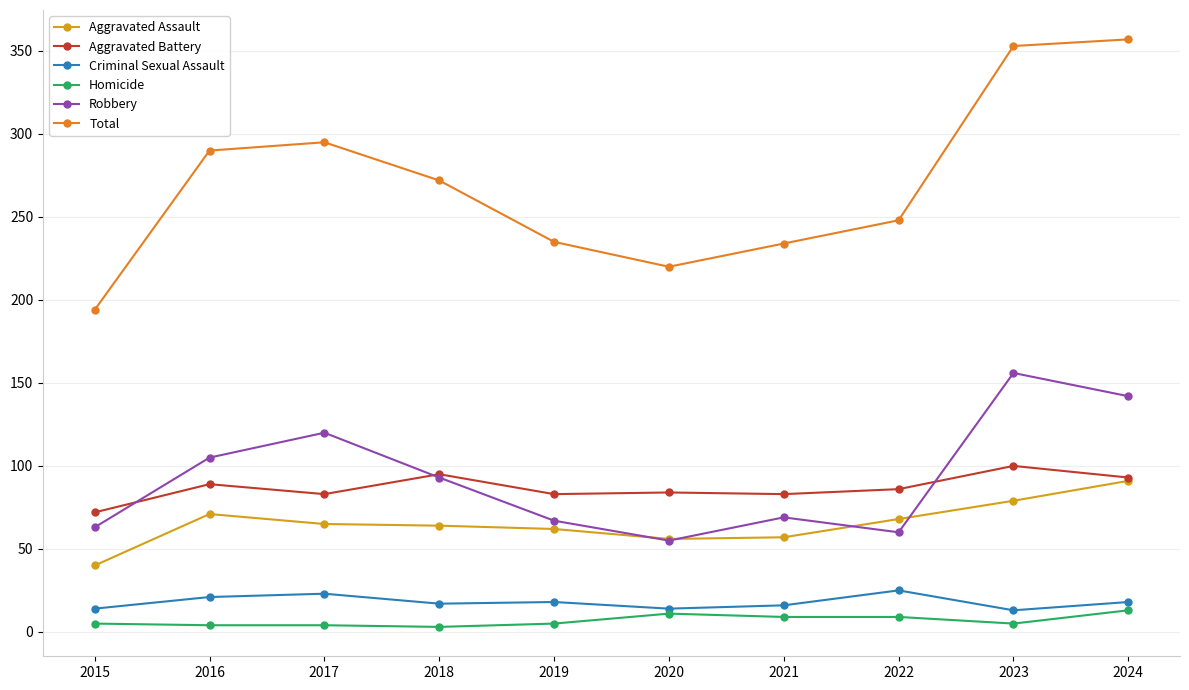

What is the maximum value shown in the chart?

357